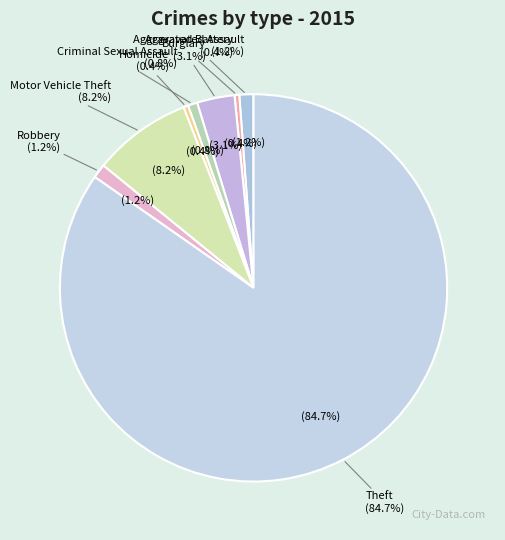

Is the sum of Homicide and Burglary greater than half?

No